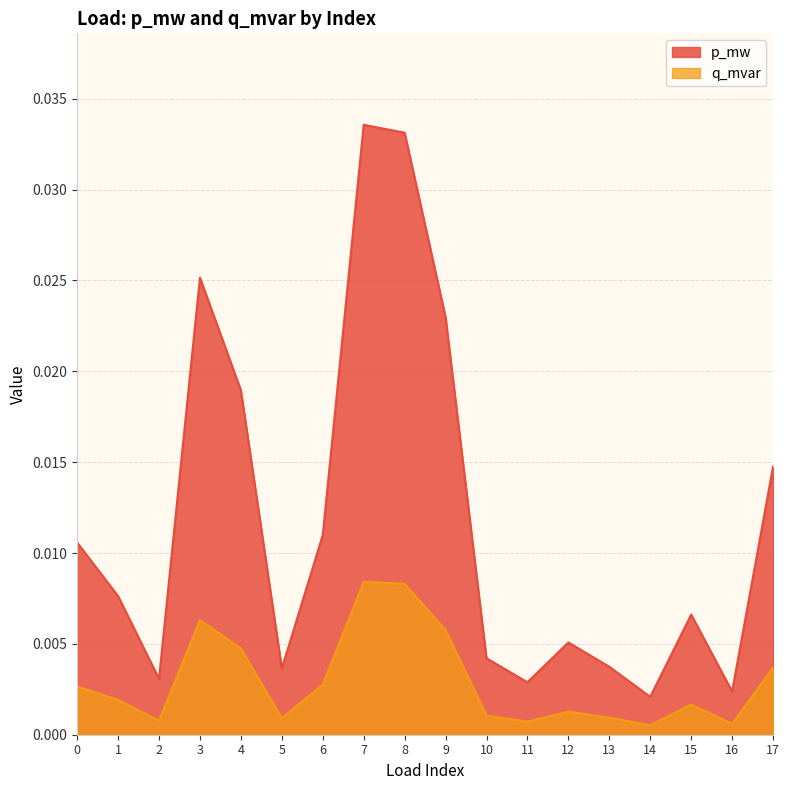

How many lines are shown in the chart?

2